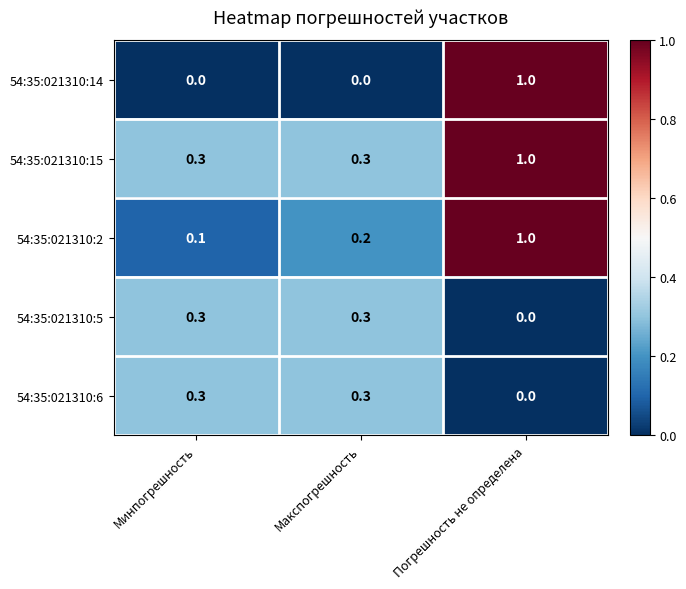

At which category is the sum across all series the highest?

Погрешность не определена